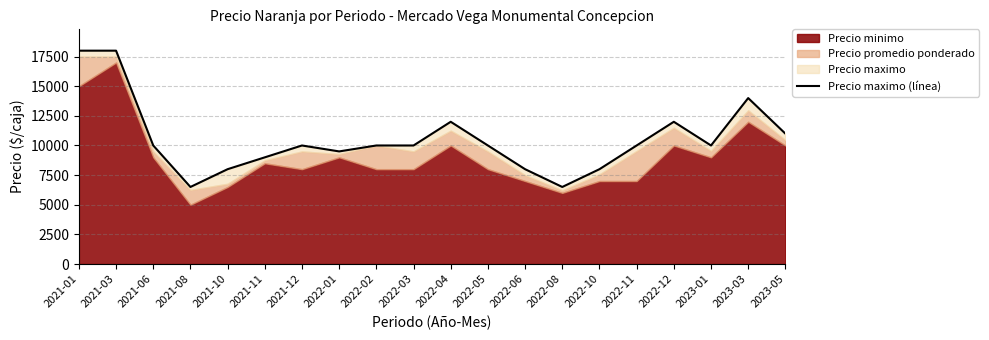

Which has a higher value, 2023-05 or 2021-01?

2021-01